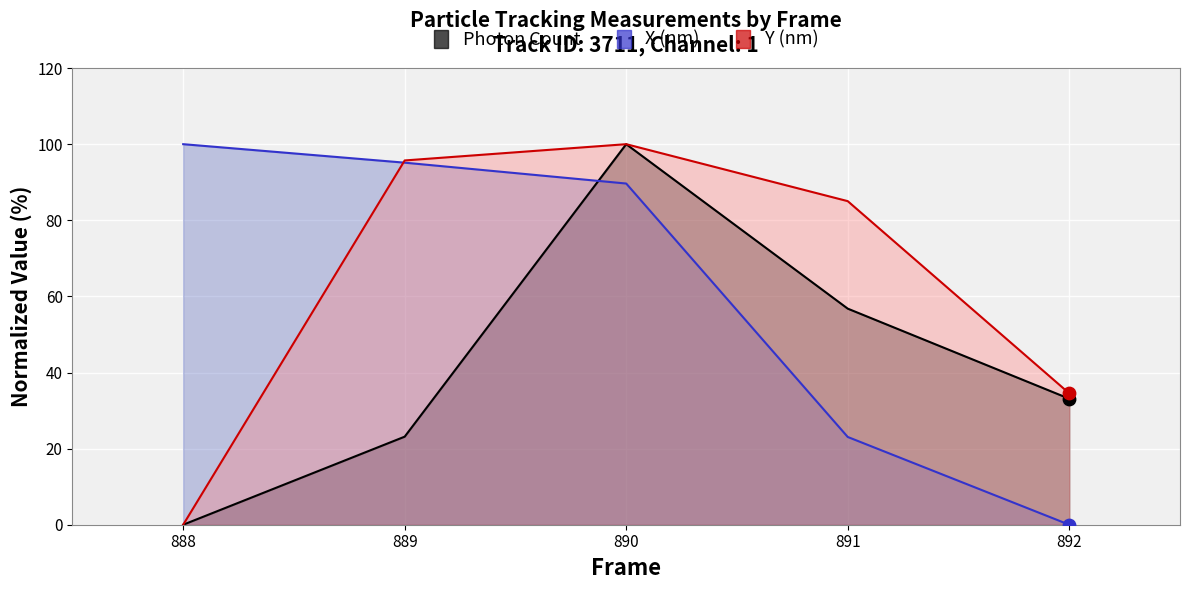

Which series reaches the maximum Y coordinate?

Photon Count